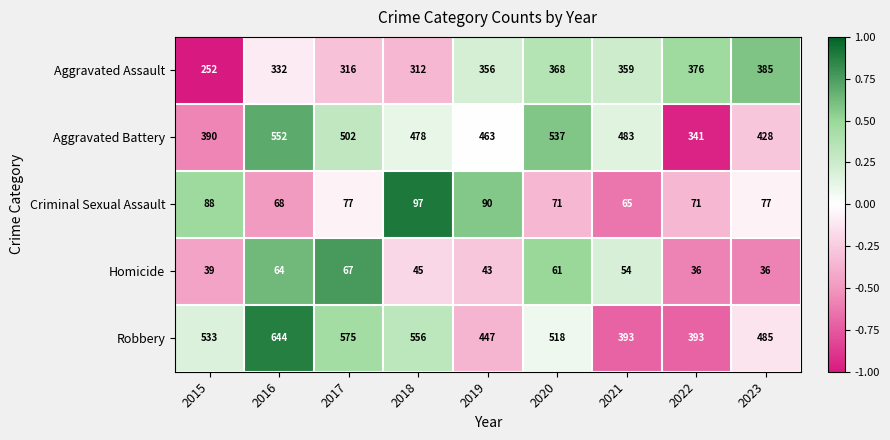

Between 2020 and 2023, which series saw the biggest shift?

Aggravated Battery